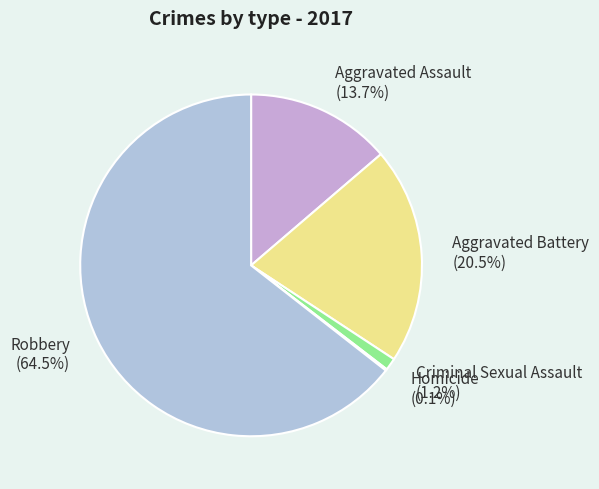

To the nearest percent, what is the difference between the Robbery and Criminal Sexual Assault slice percentages?

63%